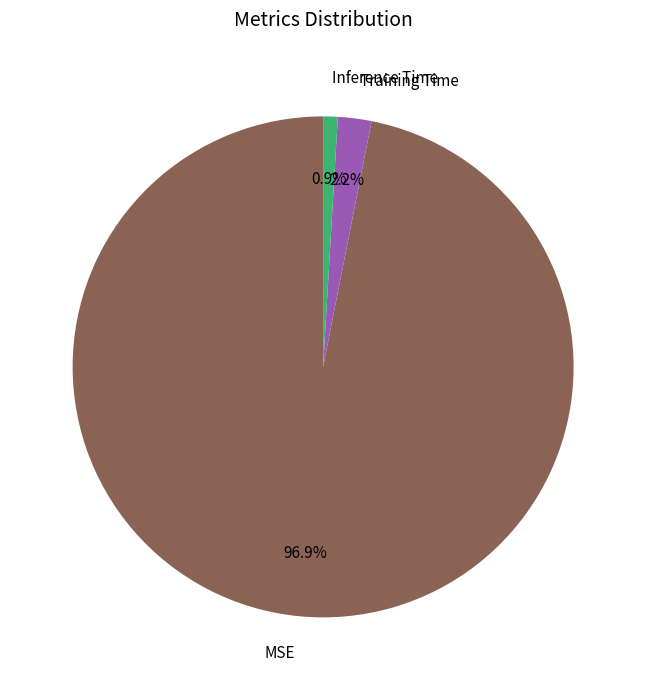

Combined, what portion of the pie is MSE and Training Time?

99.1%